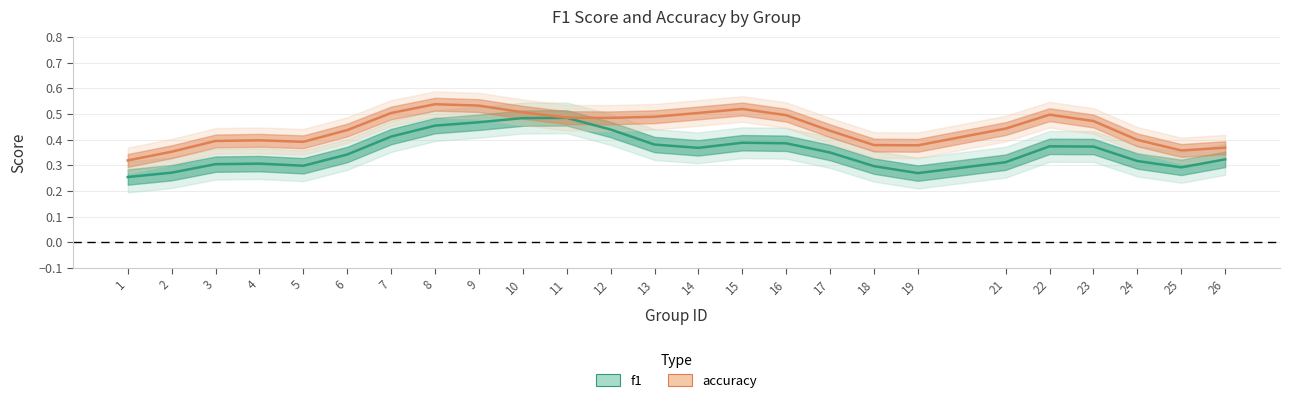

The value of f1 at 3 is 0.1. True or false?

False